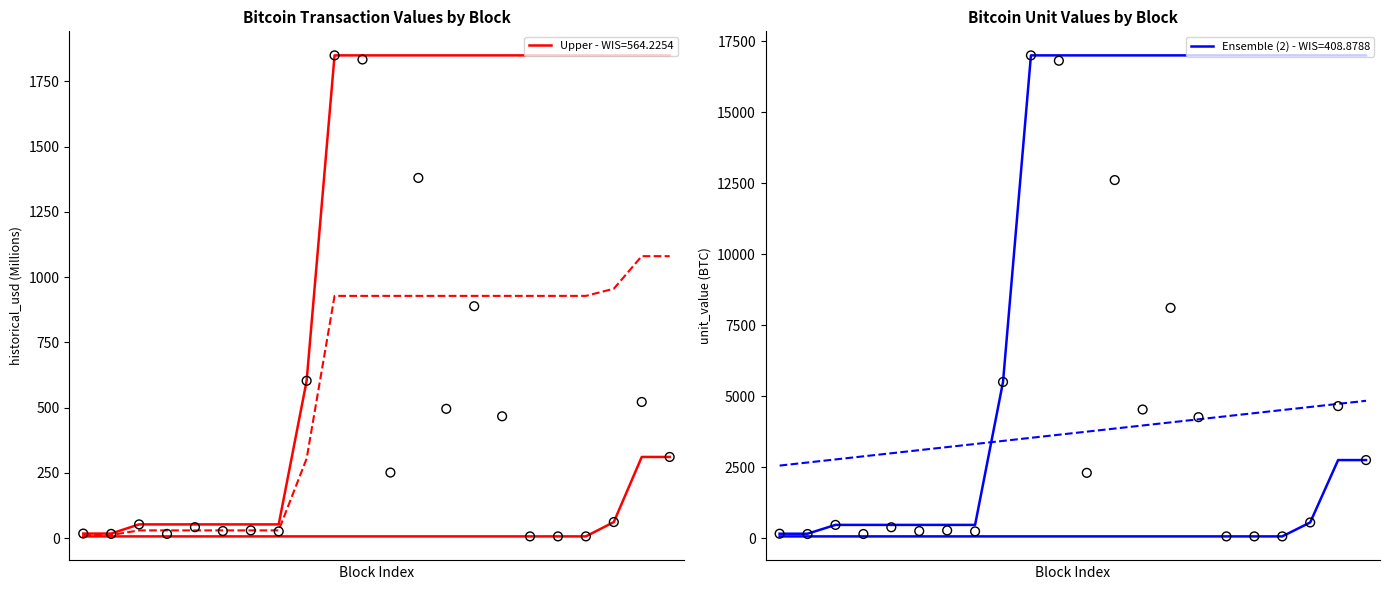

Which series reaches the minimum Y coordinate?

historical_usd (M)